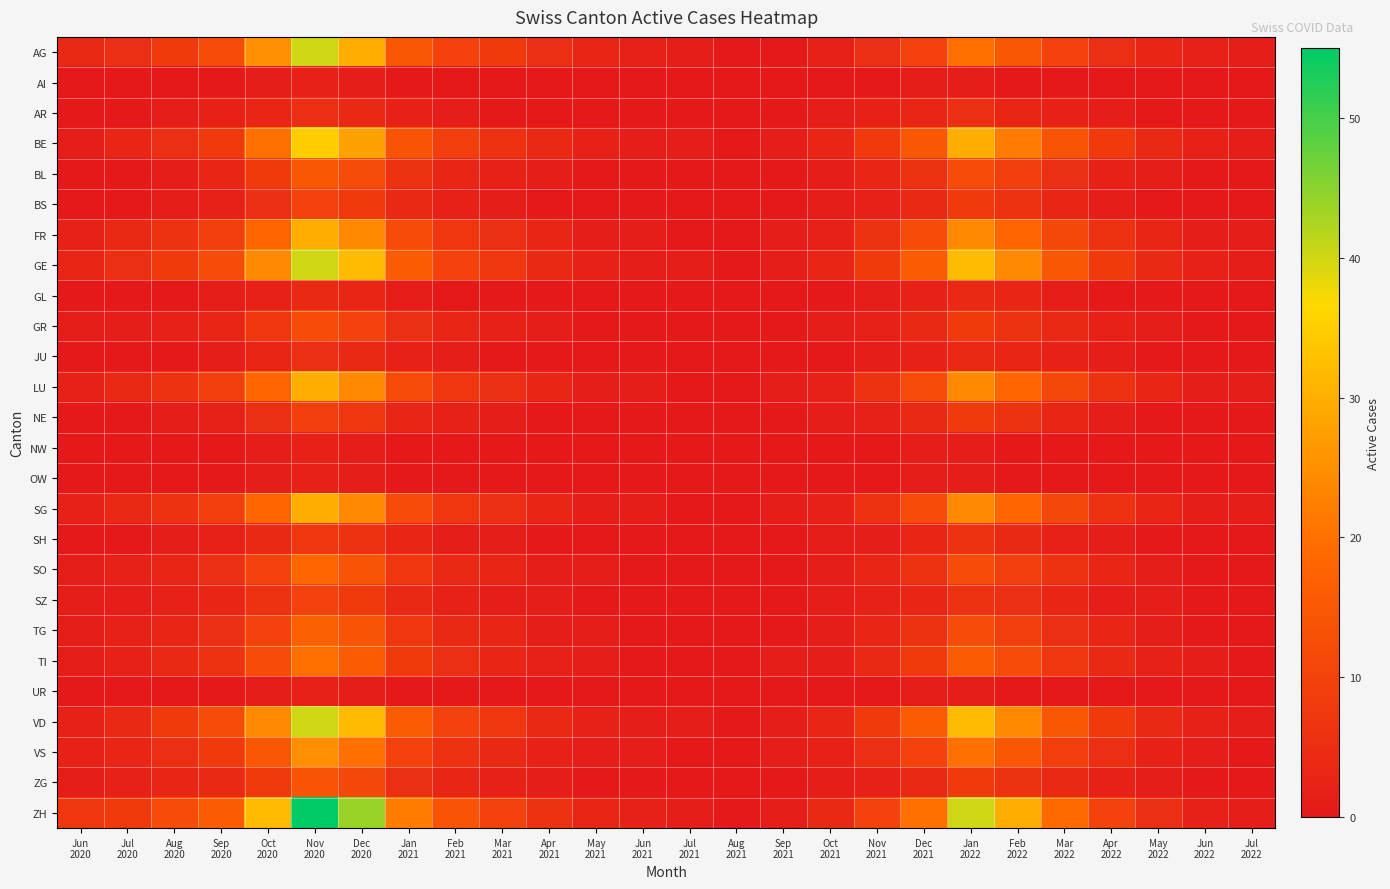

Which label corresponds to the smallest value in the chart?

Aug
2021